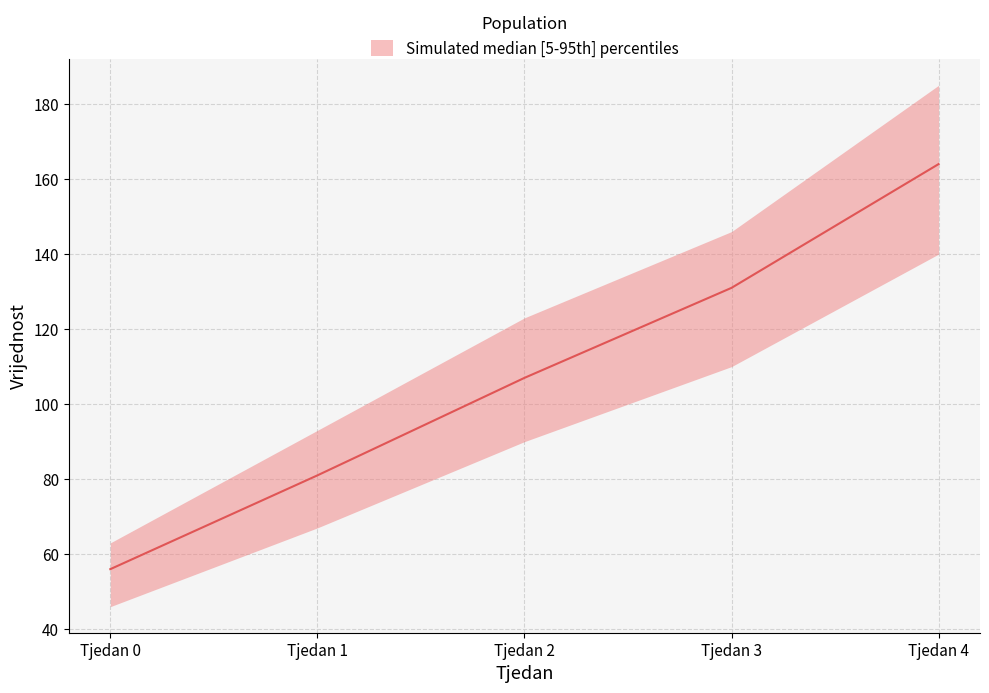

Reading right to left, list all the values displayed in this chart.

upper: Tjedan 4=185	Tjedan 3=146	Tjedan 2=123	Tjedan 1=93	Tjedan 0=63
median: Tjedan 4=164	Tjedan 3=131	Tjedan 2=107	Tjedan 1=81	Tjedan 0=56
lower: Tjedan 4=140	Tjedan 3=110	Tjedan 2=90	Tjedan 1=67	Tjedan 0=46